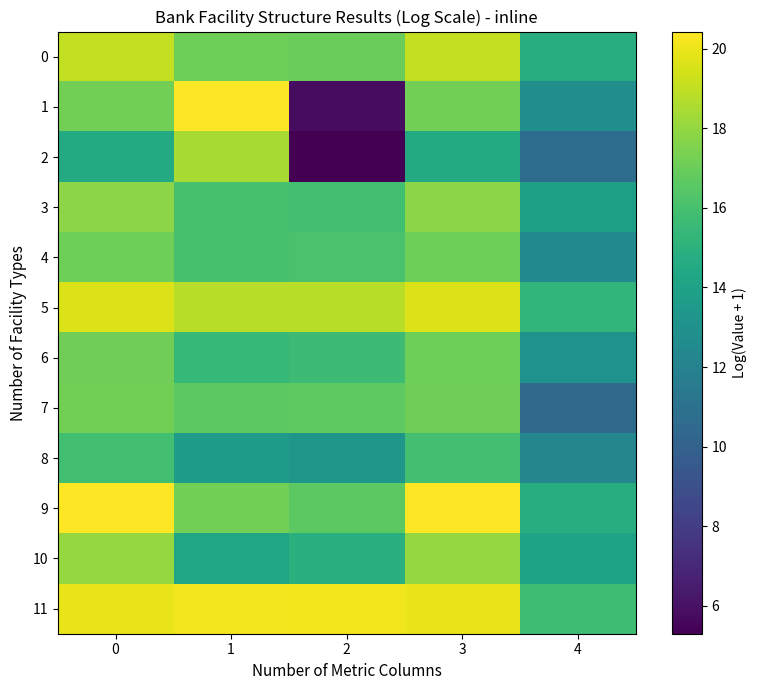

Which series has the largest total across all categories?

11